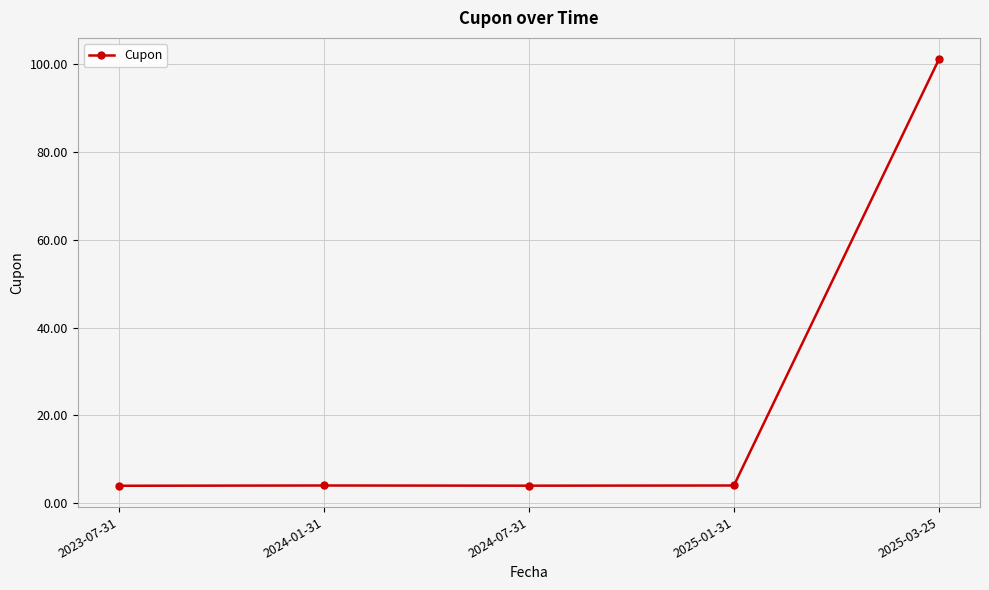

The chart shows a value of 4.0 at 2023-07-31. True or false?

True